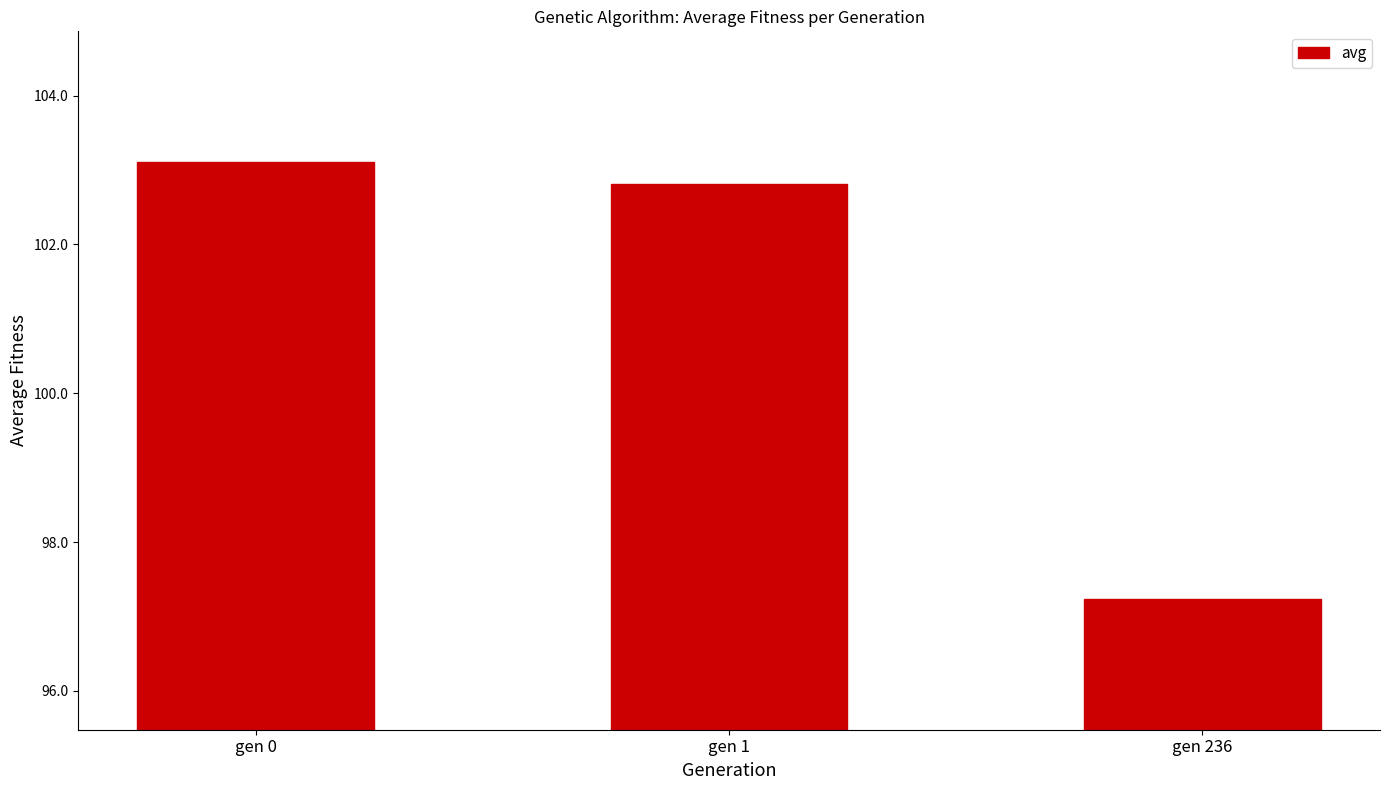

Is it true that the value at gen 236 is 97.2?

True